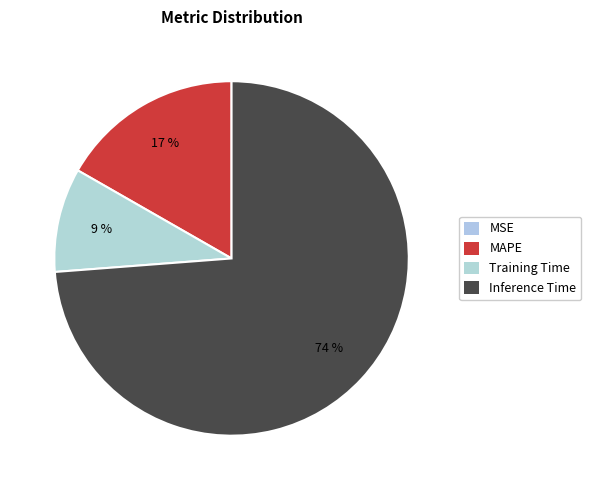

To the nearest percent, what is the combined percentage of Inference Time and MAPE?

91%